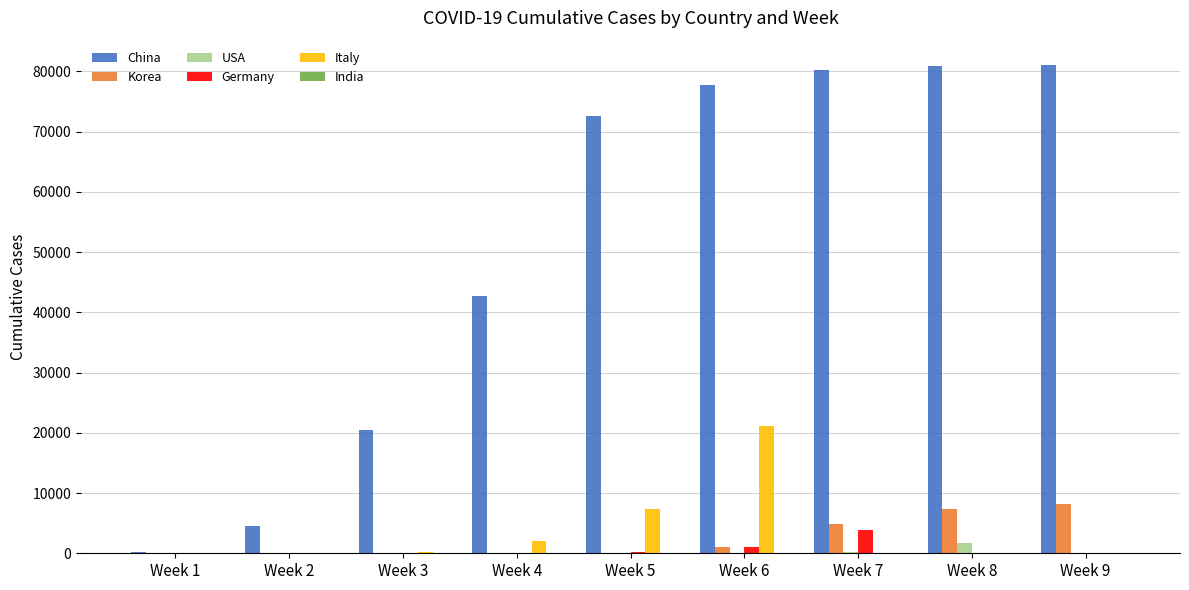

What is the sum of all Germany values?

5122